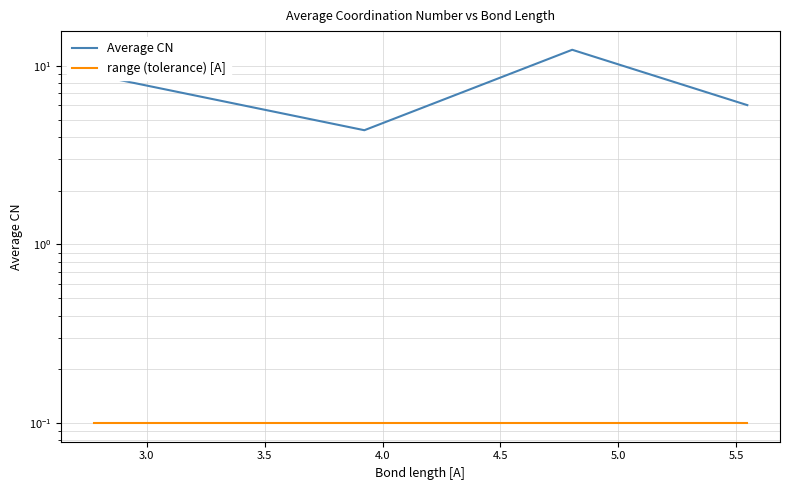

Reading left to right, transcribe all the data shown in this chart.

Average CN: 8.9	4.4	12.3	6.0
range (tolerance) [A]: 0.1	0.1	0.1	0.1